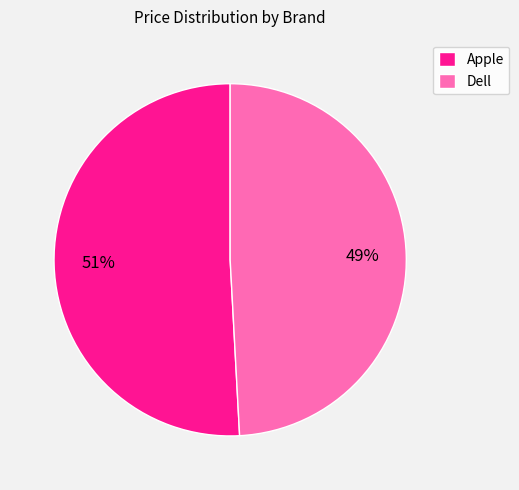

Which slice is the smallest?

Dell